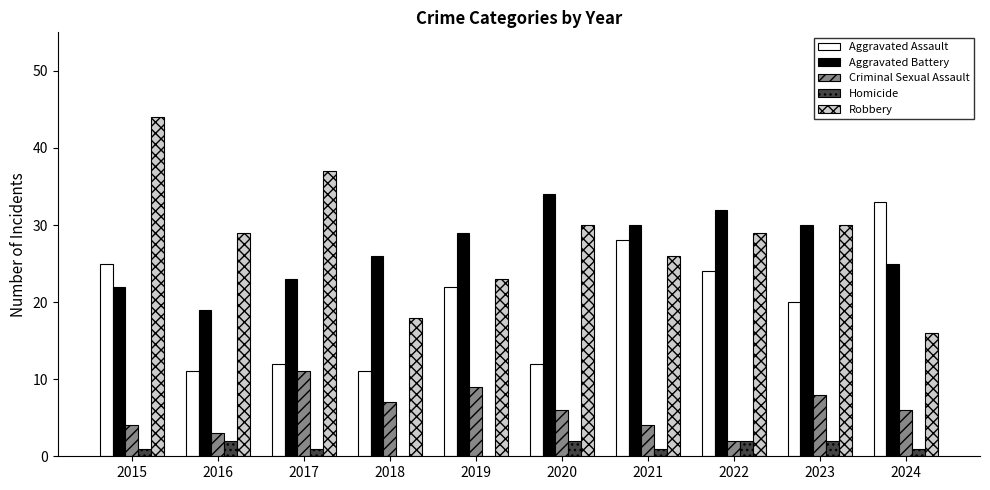

Reading right to left, list all the values displayed in this chart.

Aggravated Assault: 33	20	24	28	12	22	11	12	11	25
Aggravated Battery: 25	30	32	30	34	29	26	23	19	22
Criminal Sexual Assault: 6	8	2	4	6	9	7	11	3	4
Homicide: 1	2	2	1	2	0	0	1	2	1
Robbery: 16	30	29	26	30	23	18	37	29	44